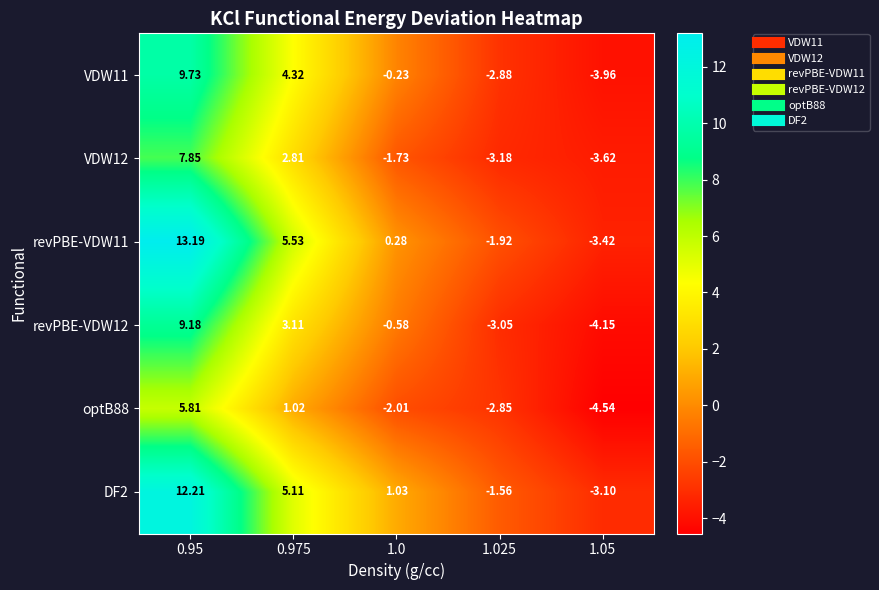

Is the value of VDW11 at 0.95 greater than the value of DF2 at 0.975?

Yes